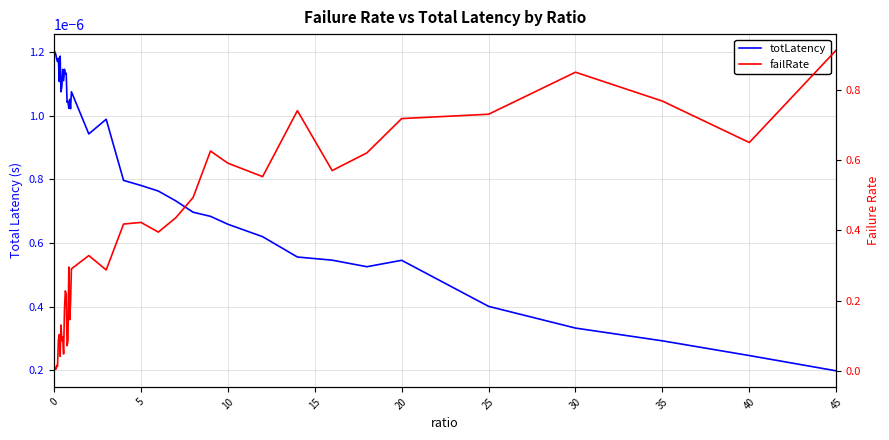

At which category is the sum across all series the highest?

45